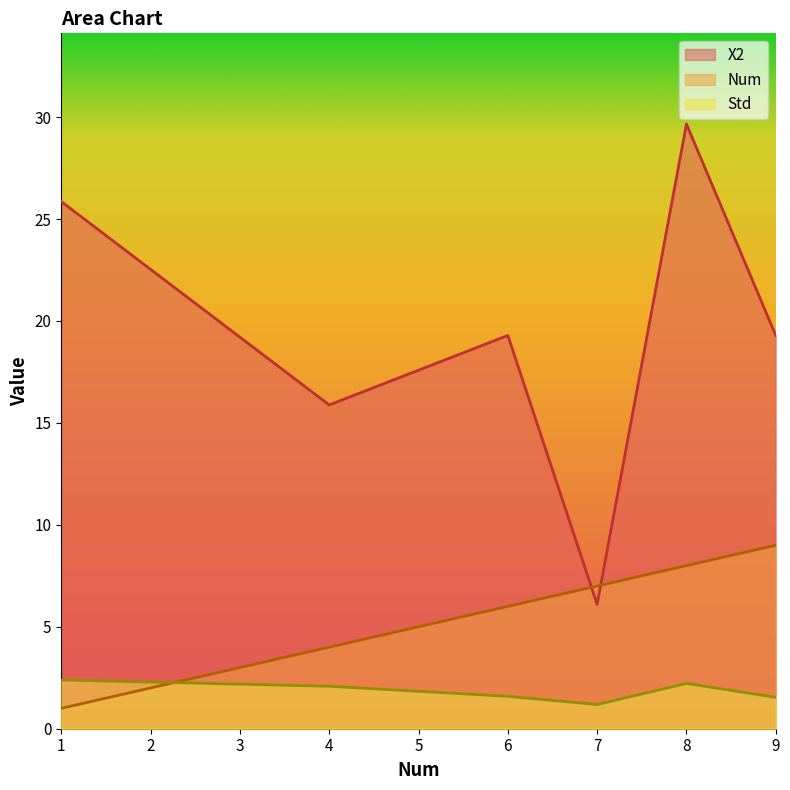

What is the difference between the second highest and second lowest values in the Num series?

4.0